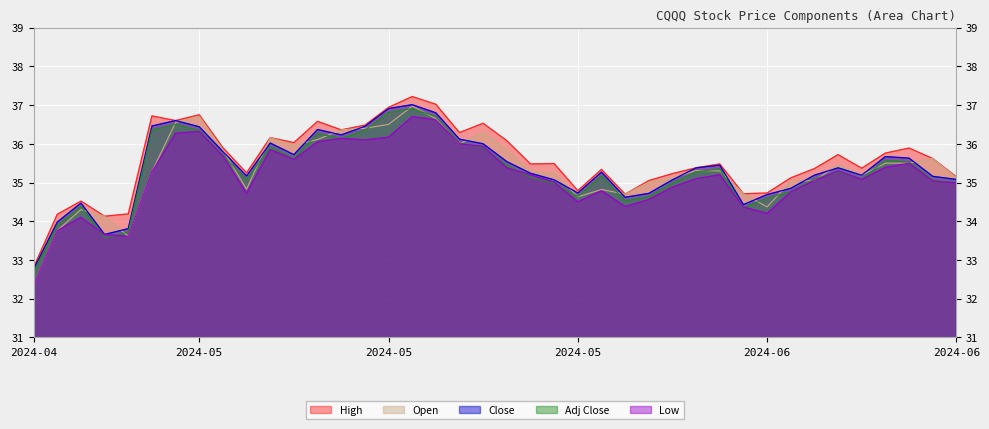

Which category has the lowest value in the High series?

2024-04